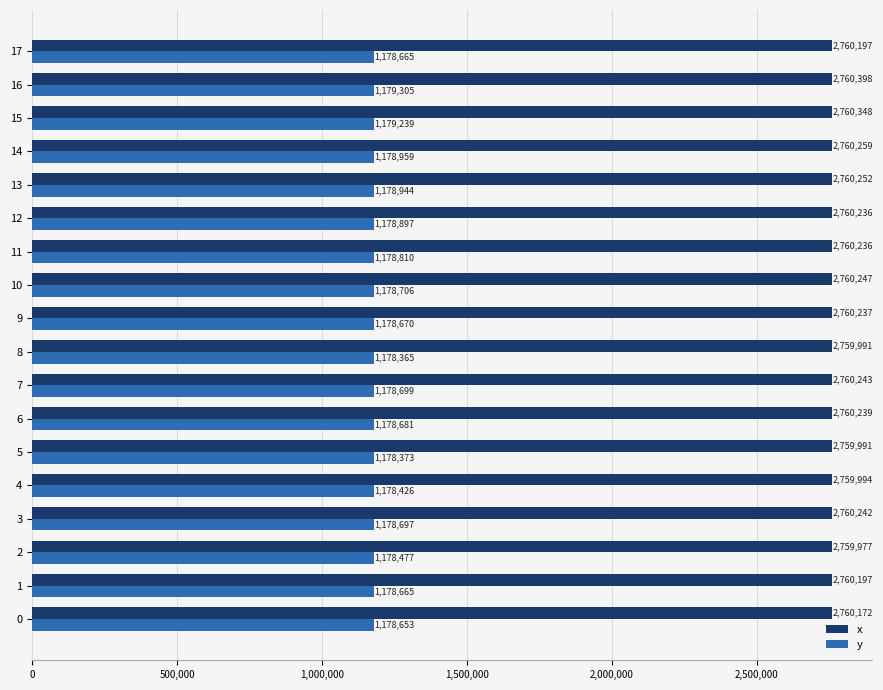

At which category is the sum across all series the highest?

16